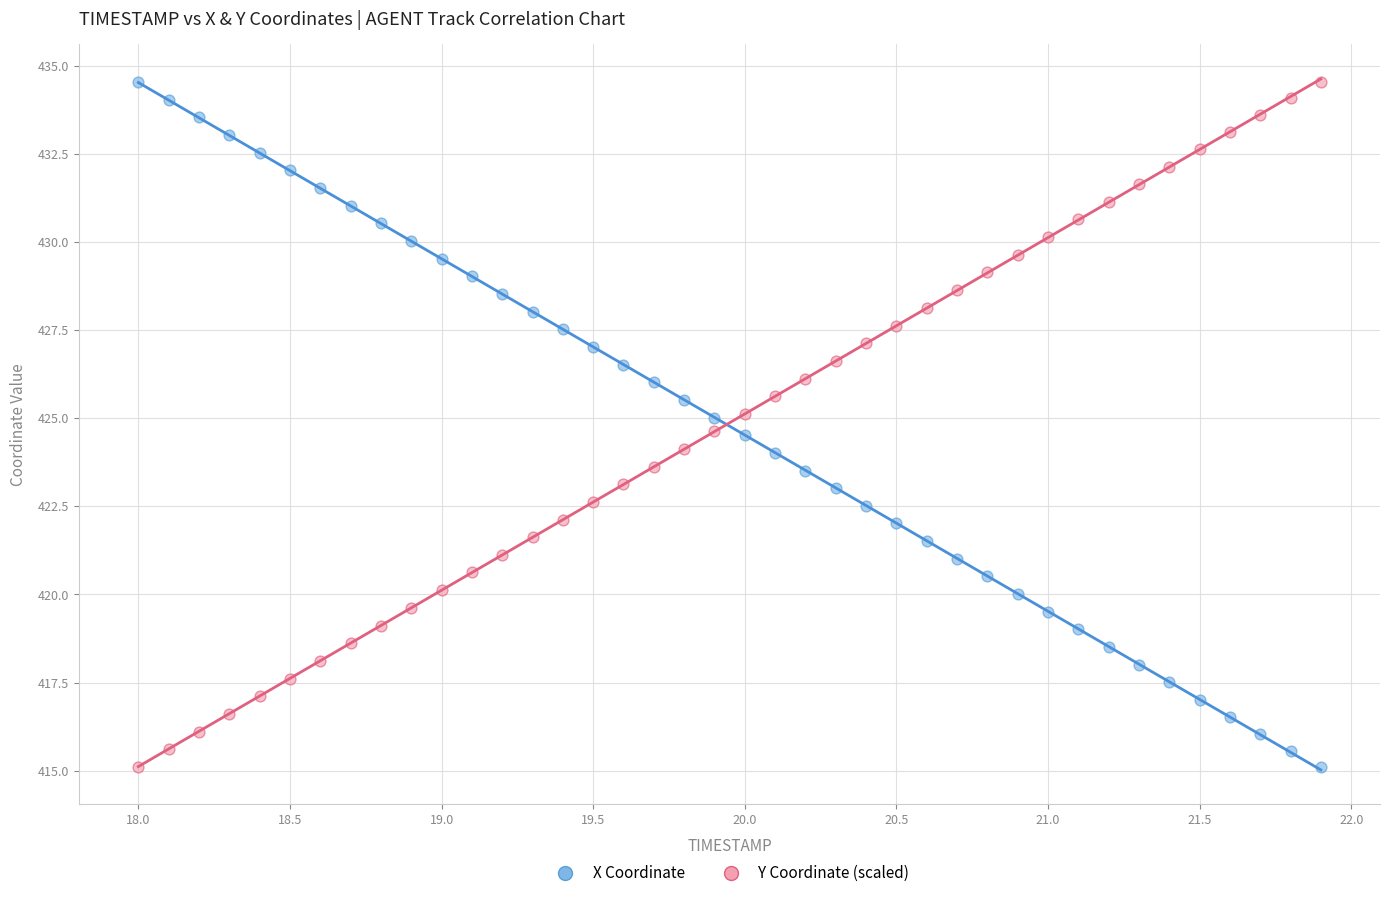

What is the X range (max minus min) for the scatter plot?

3.9